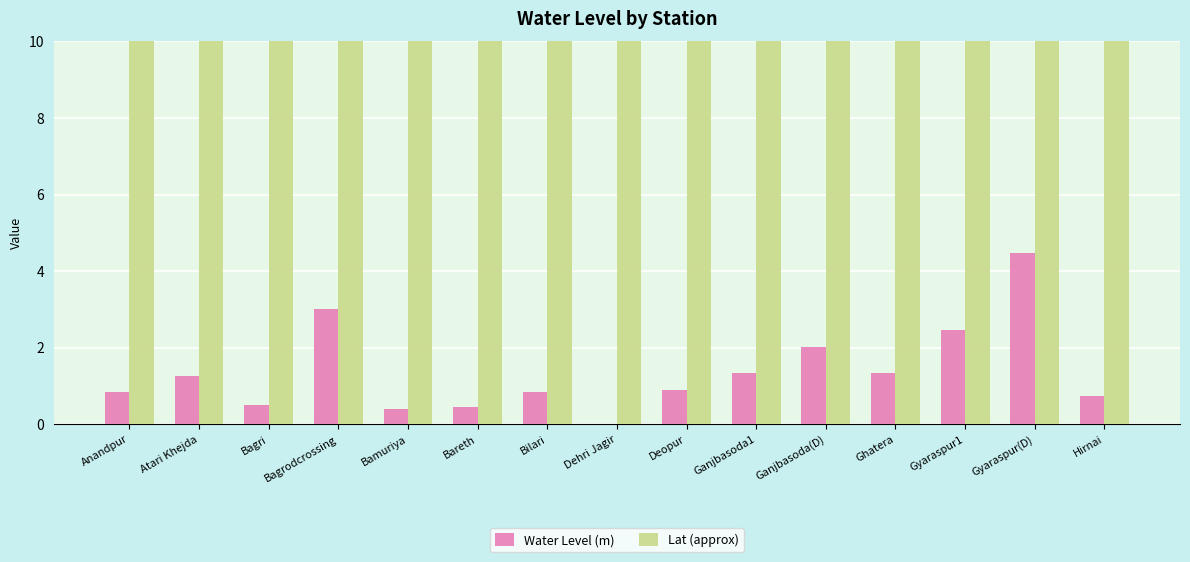

What is the sum of all Water Level (m) values?

20.6